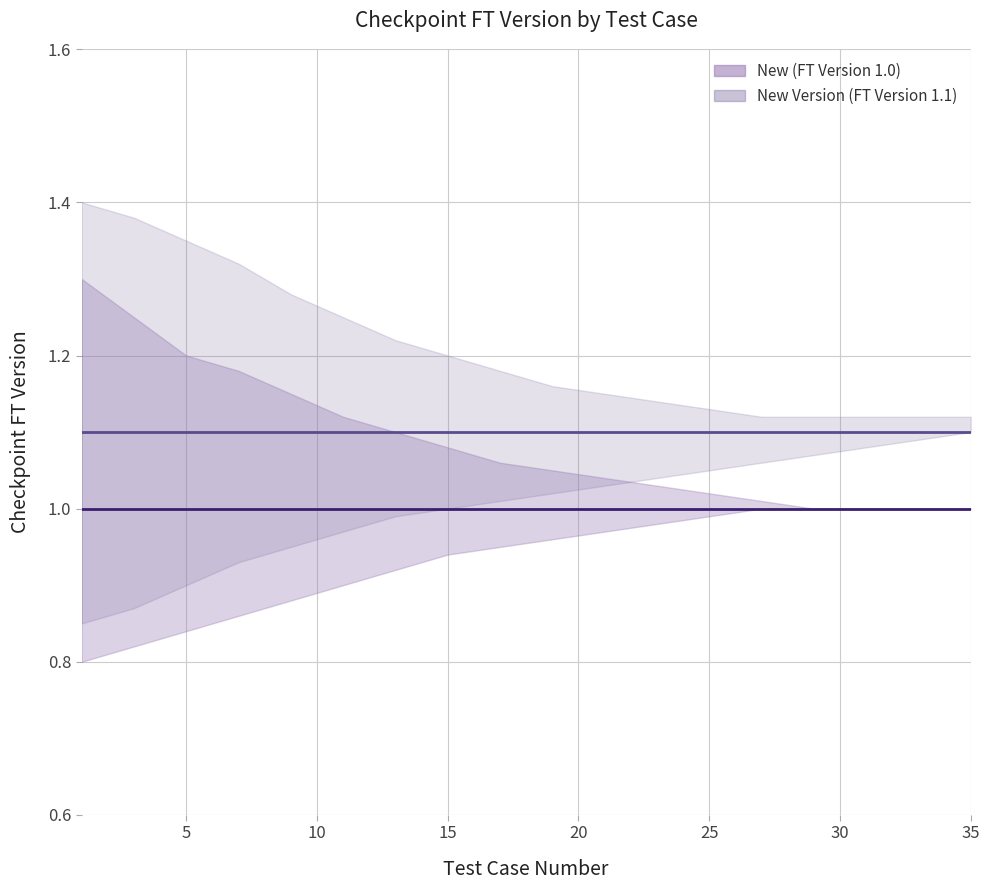

At 5, list the series in order from largest to smallest.

New Version (FT Version 1.1) line, New (FT Version 1.0) line